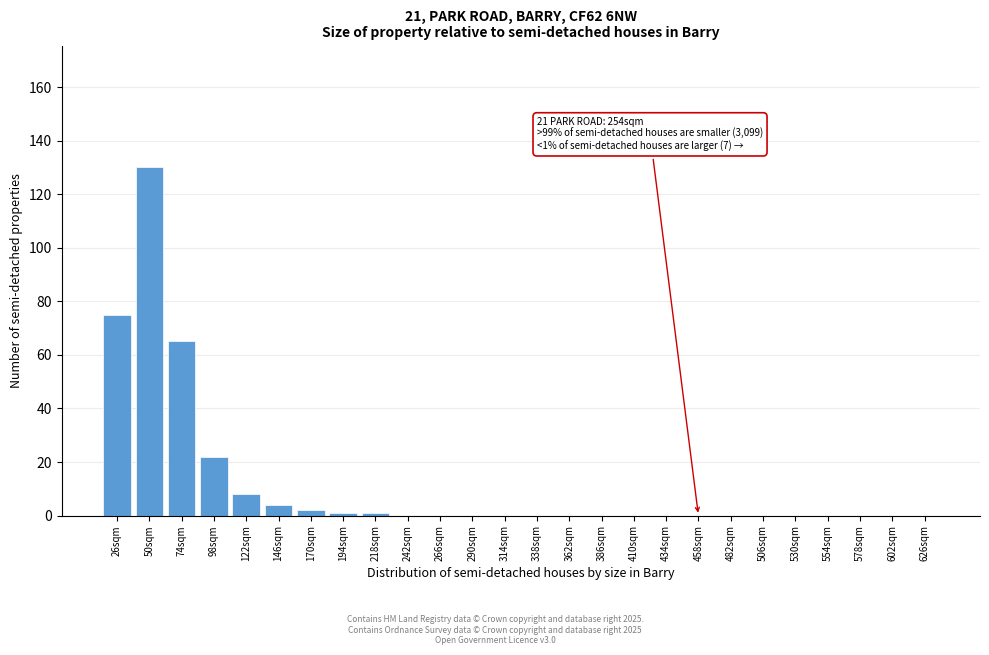

Reading left to right, transcribe all the data shown in this chart.

26sqm=75	50sqm=130	74sqm=65	98sqm=22	122sqm=8	146sqm=4	170sqm=2	194sqm=1	218sqm=1	242sqm=0	266sqm=0	290sqm=0	314sqm=0	338sqm=0	362sqm=0	386sqm=0	410sqm=0	434sqm=0	458sqm=0	482sqm=0	506sqm=0	530sqm=0	554sqm=0	578sqm=0	602sqm=0	626sqm=0